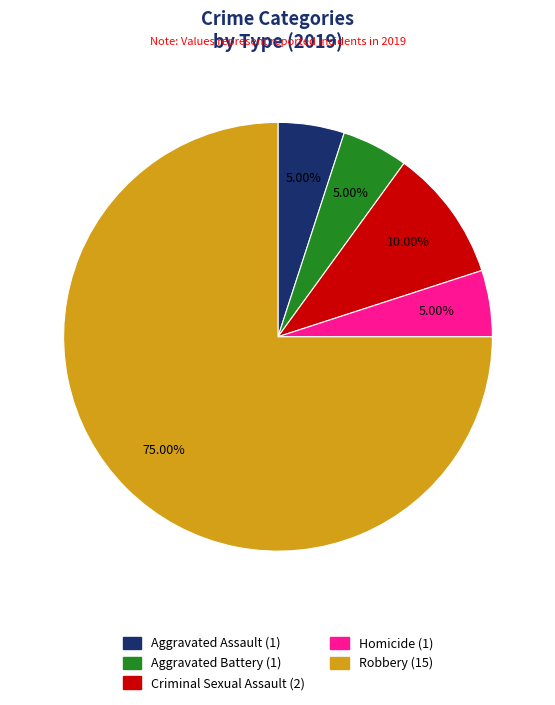

Which slice is the largest?

Robbery